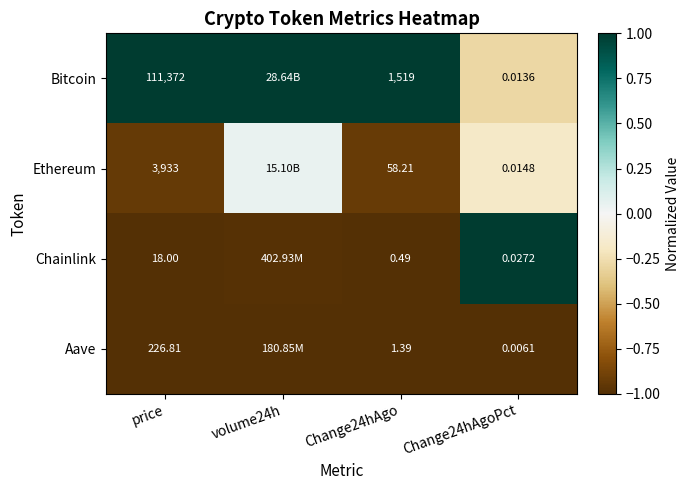

At Change24hAgoPct, list the series in order from smallest to largest.

Aave, Bitcoin, Ethereum, Chainlink